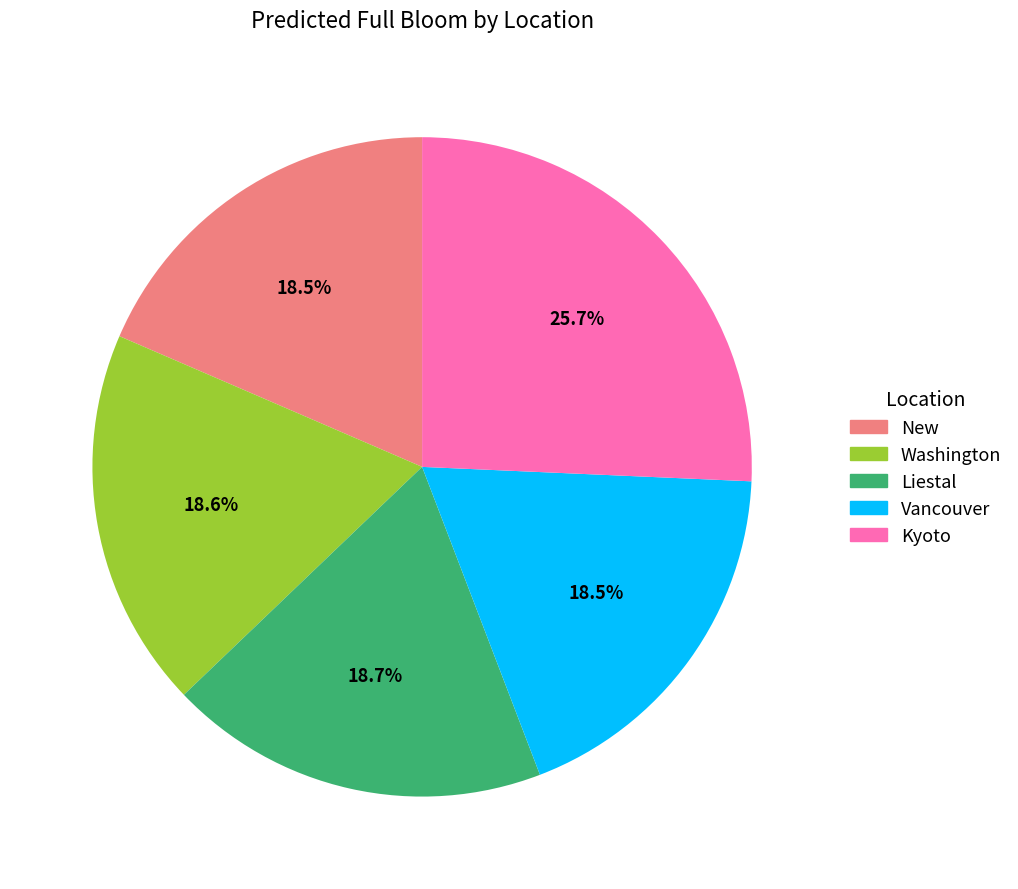

To the nearest percent, what percentage of the pie is Kyoto?

26%